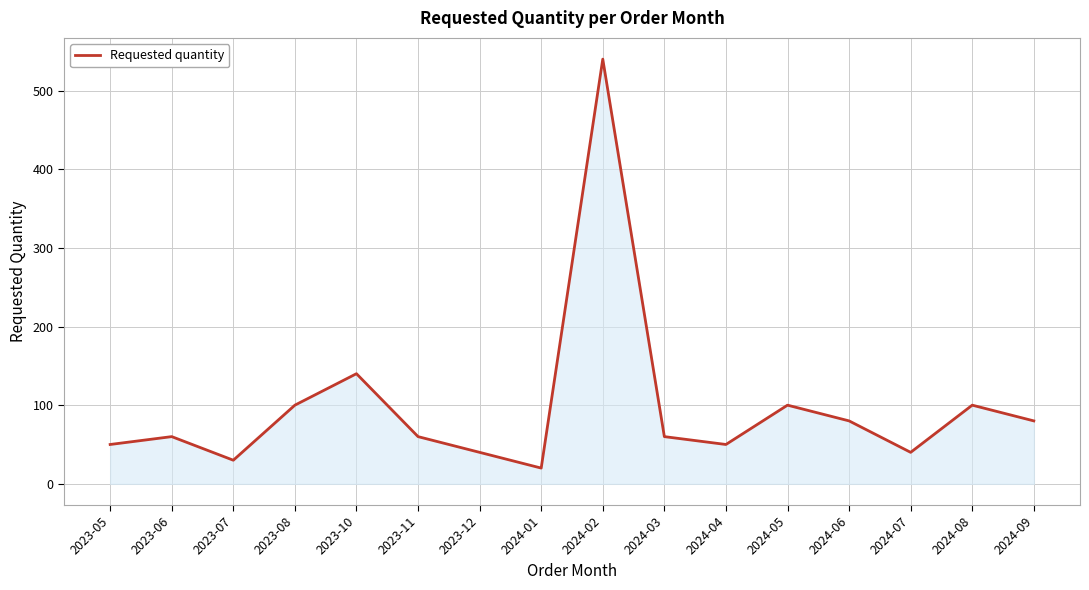

Does the chart have visible grid lines?

Yes